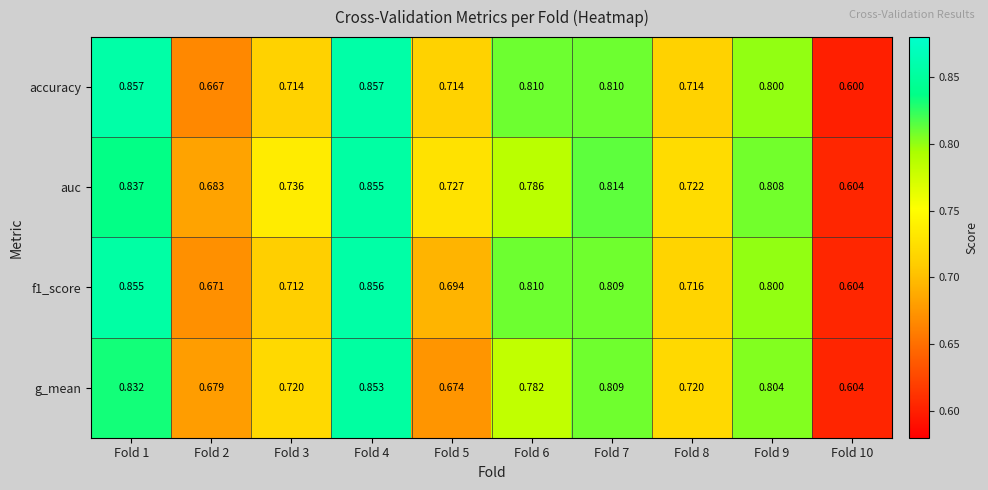

Between Fold 9 and Fold 10, which series saw the biggest shift?

auc